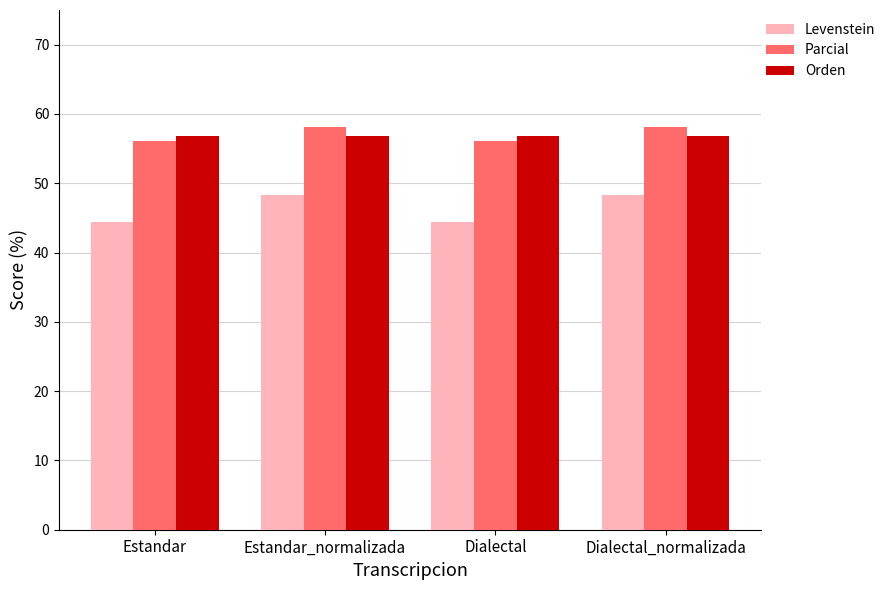

What value does the Orden series have at Estandar?

56.8